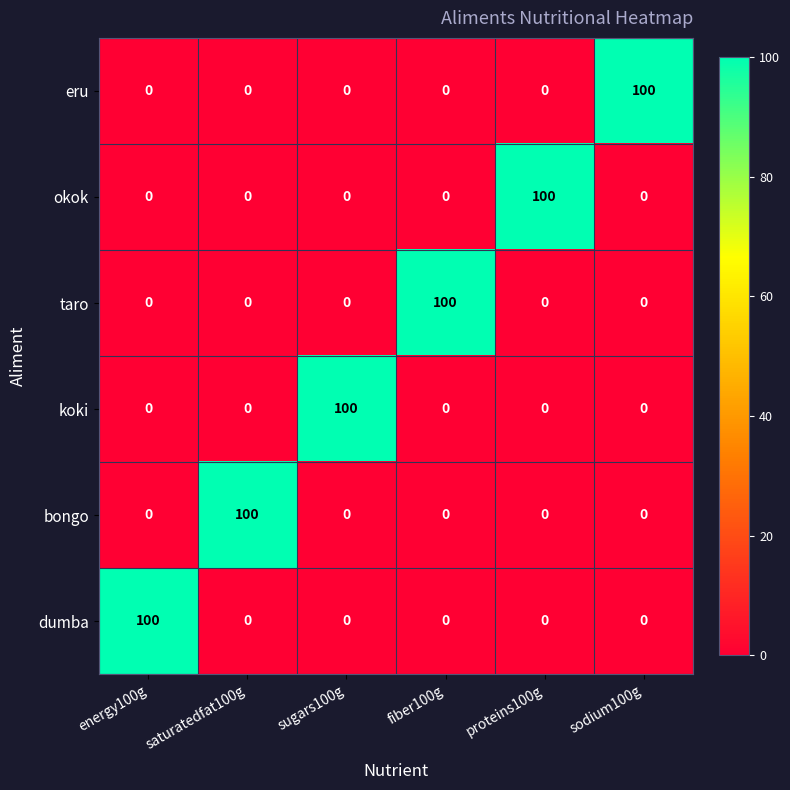

What is the difference between the highest and lowest values at proteins100g?

100